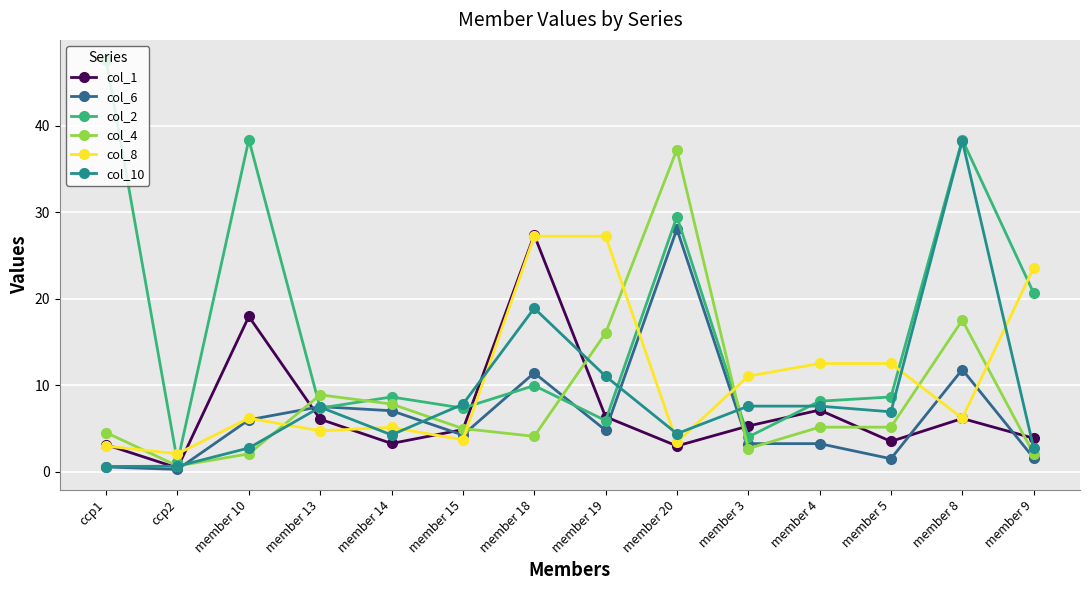

True or false: col_4 has a value of 0.7 at ccp2.

True